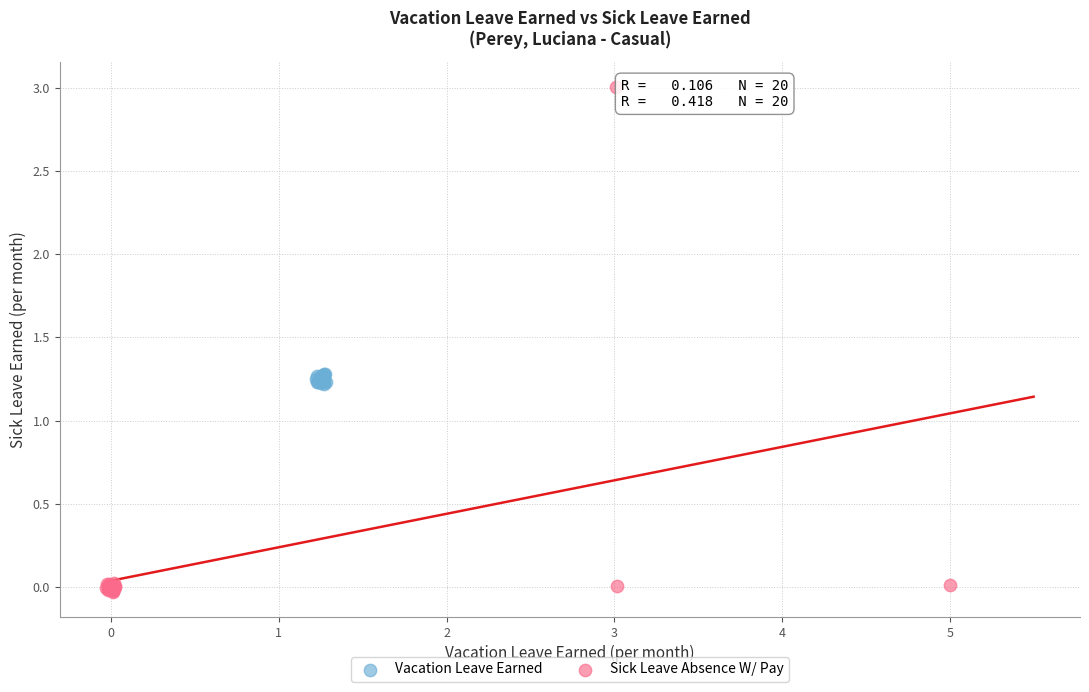

Which series contains the highest Y value?

Sick Leave Absence W/ Pay